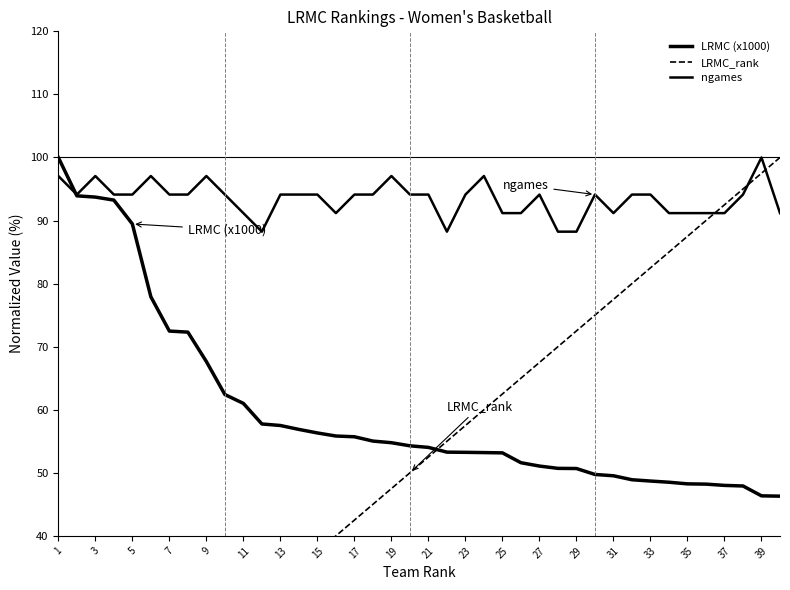

List the series in order of their peak value, lowest first.

LRMC (x1000), LRMC_rank, ngames